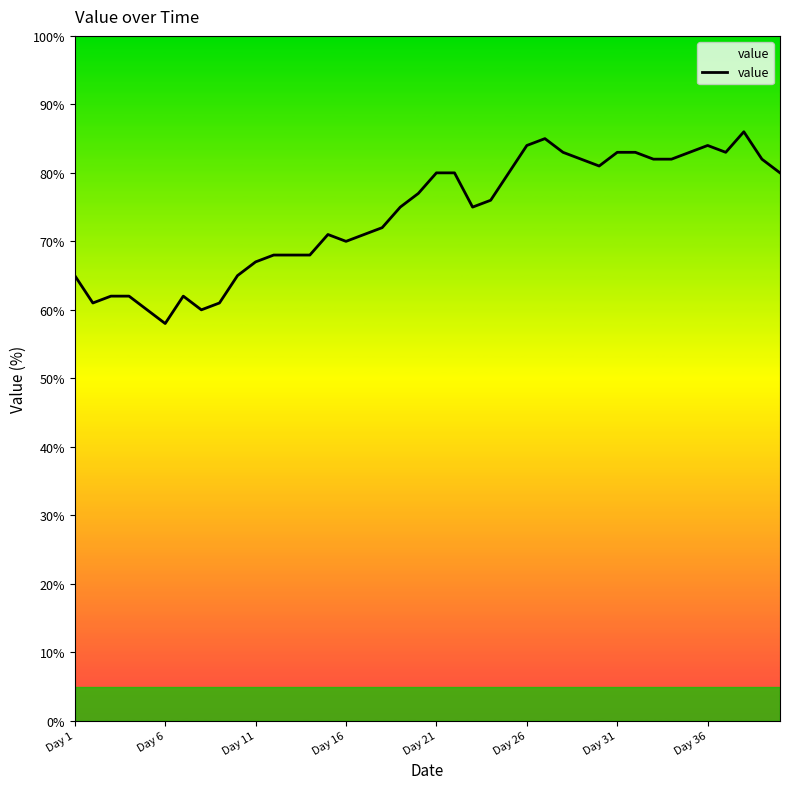

Approximately how many times larger is the value at 36 compared to 18?

1.1